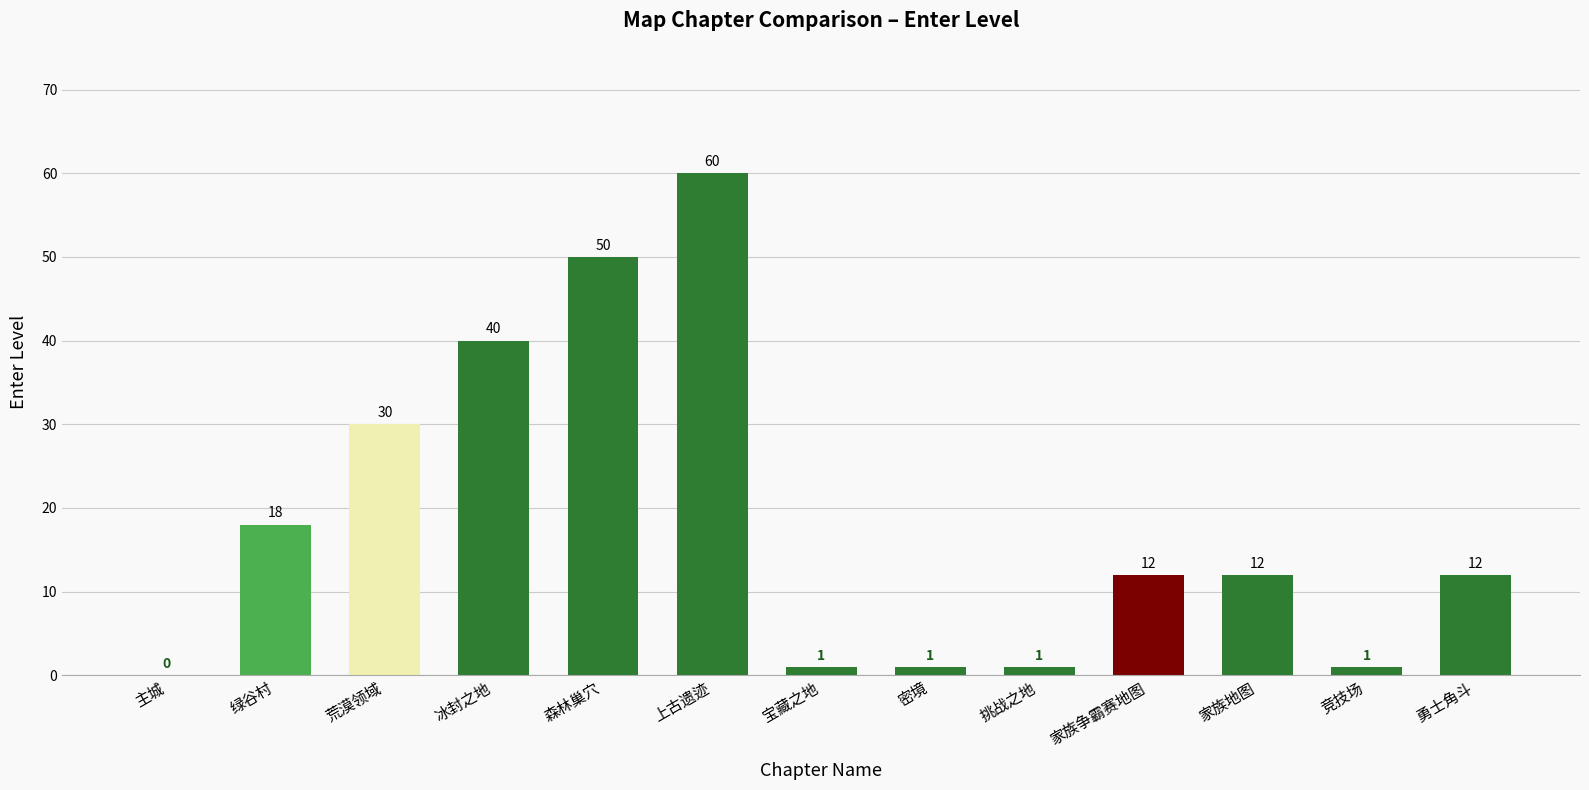

What is the approximate value at 荒漠领域, to the nearest 10?

30